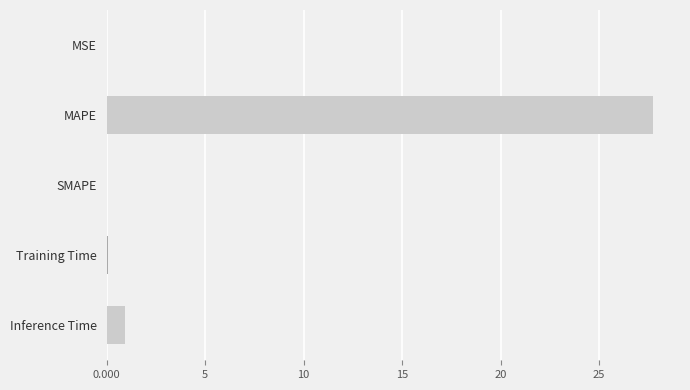

What is the sum of all values?

28.8